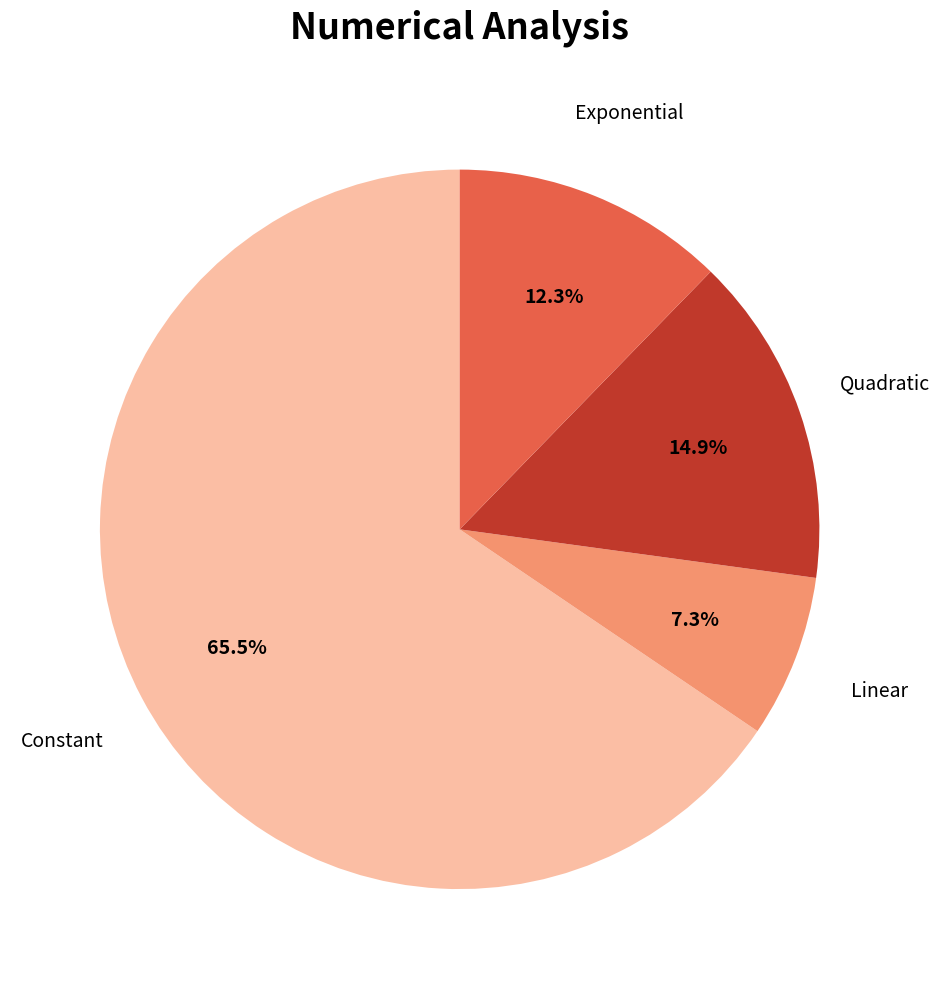

What is the largest slice in the pie chart?

Constant